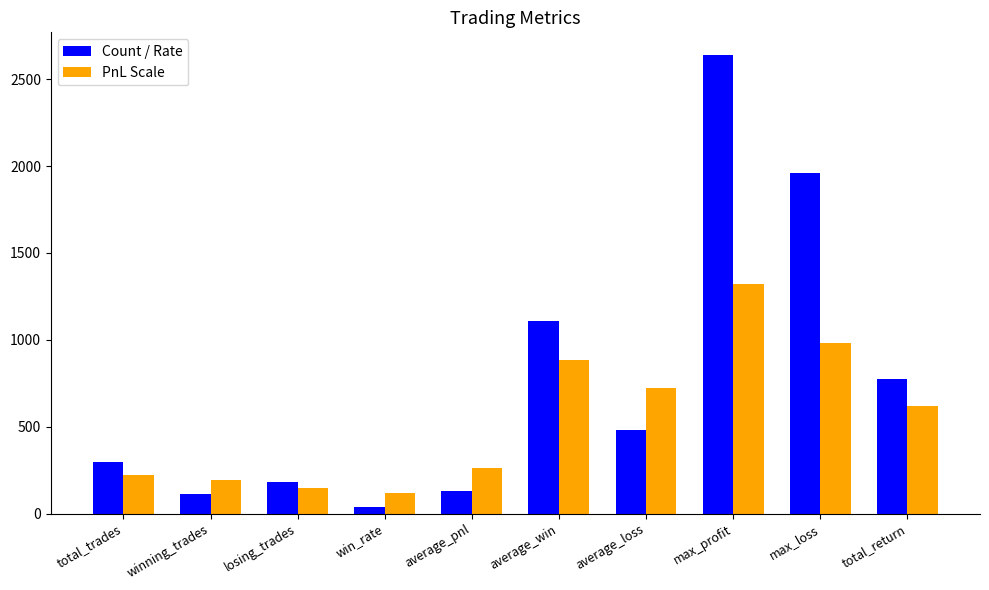

What is the maximum value shown in the chart?

2638.4